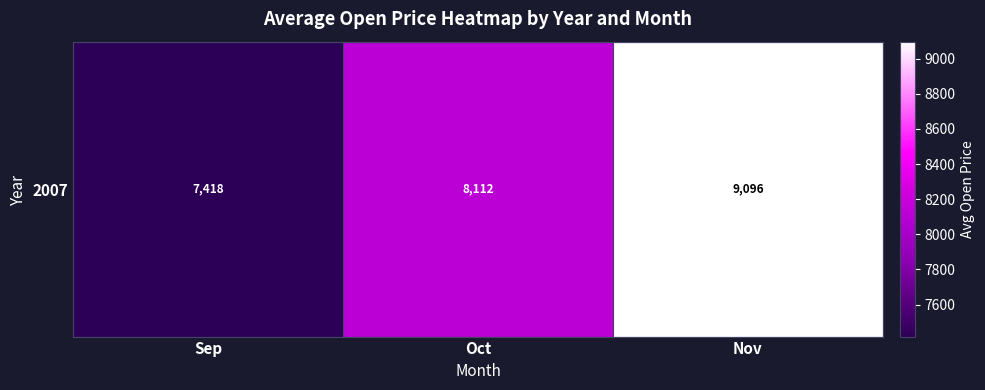

Is it true that the value at Sep is 7417.6?

True